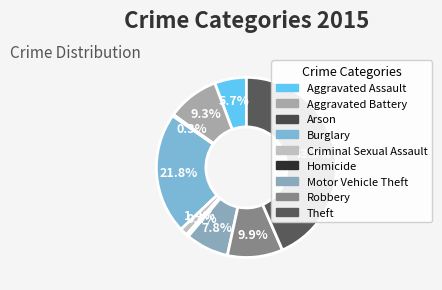

Is it true that Arson is 13% of the pie?

False